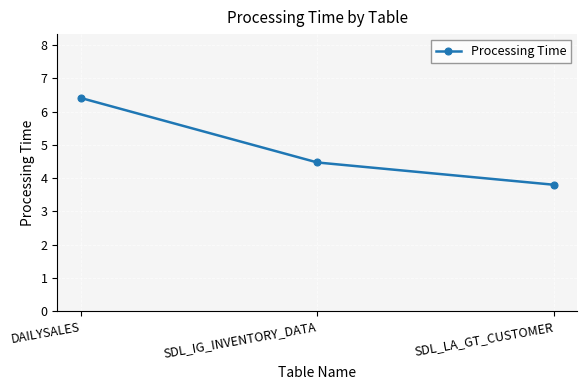

Is this an area chart (filled region under the line)?

No